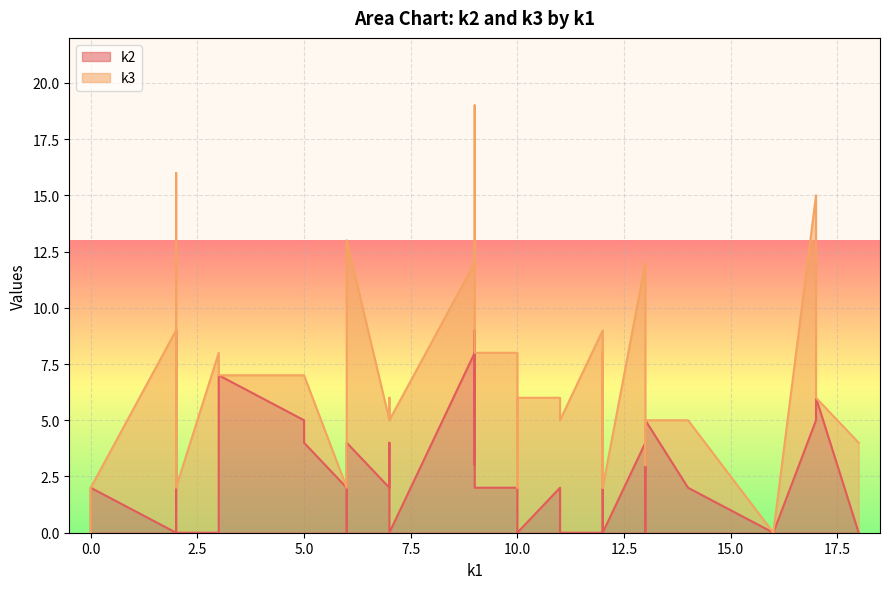

How many interior local valleys does the k3 series have?

10